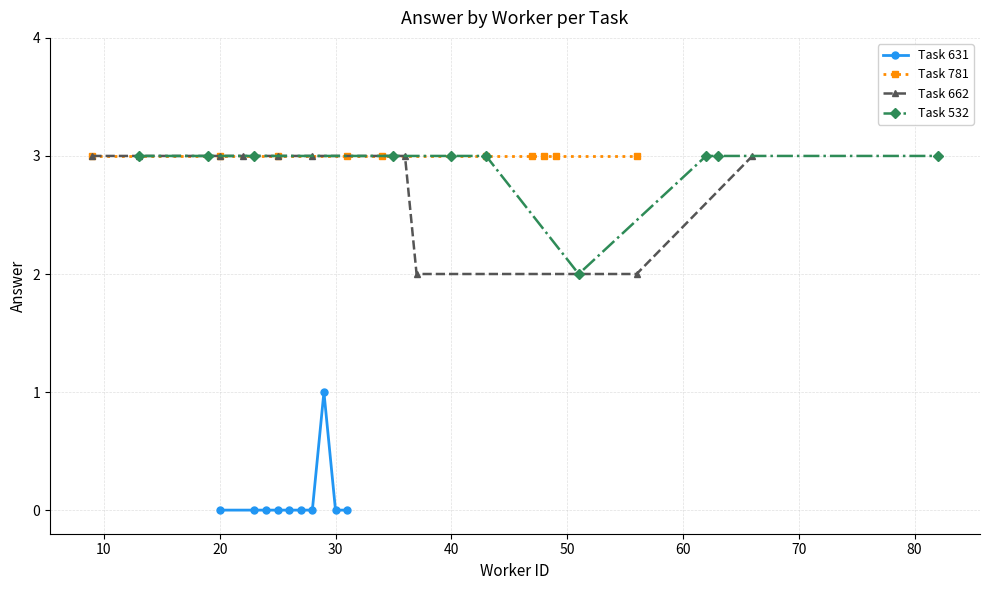

True or false: Task 631 and Task 662 intersect in this chart.

False